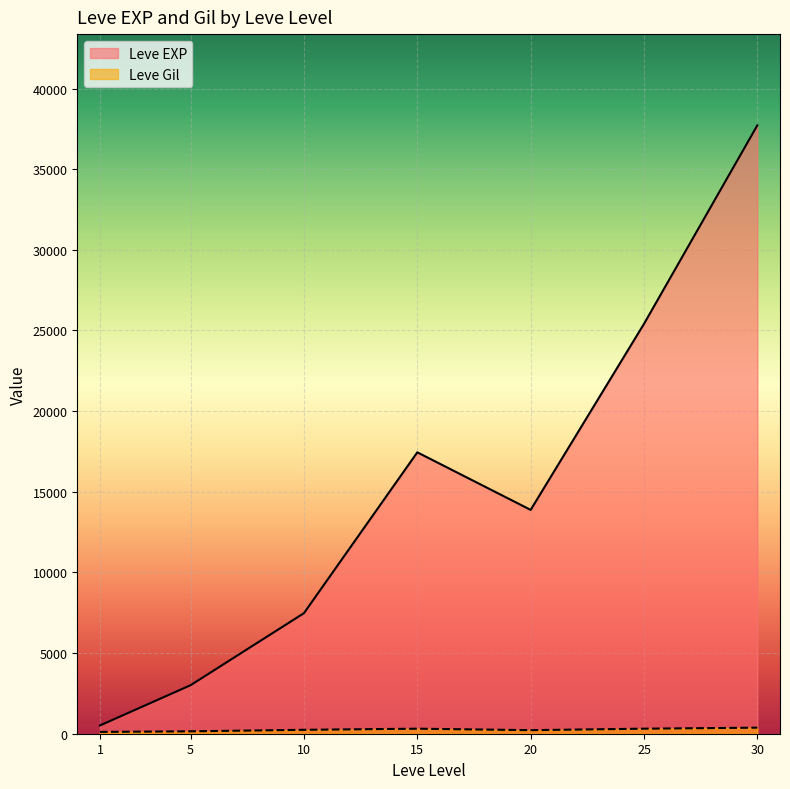

Which series has the widest spread of values?

Leve EXP